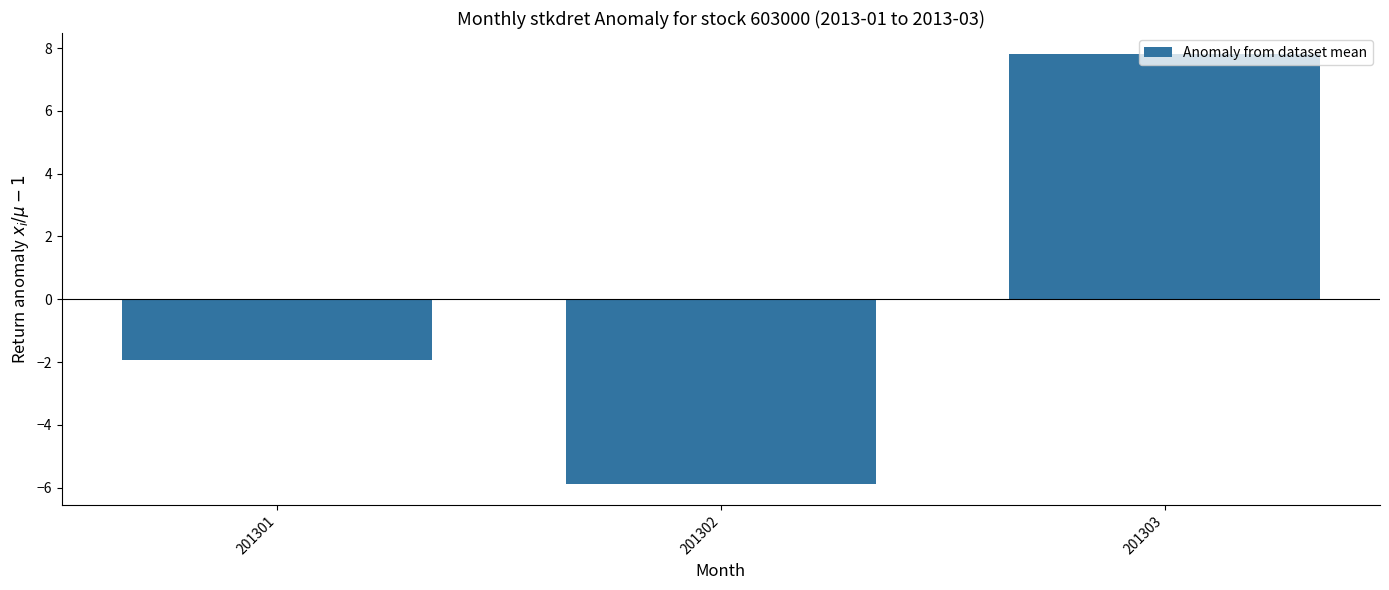

How many values are below -1?

2